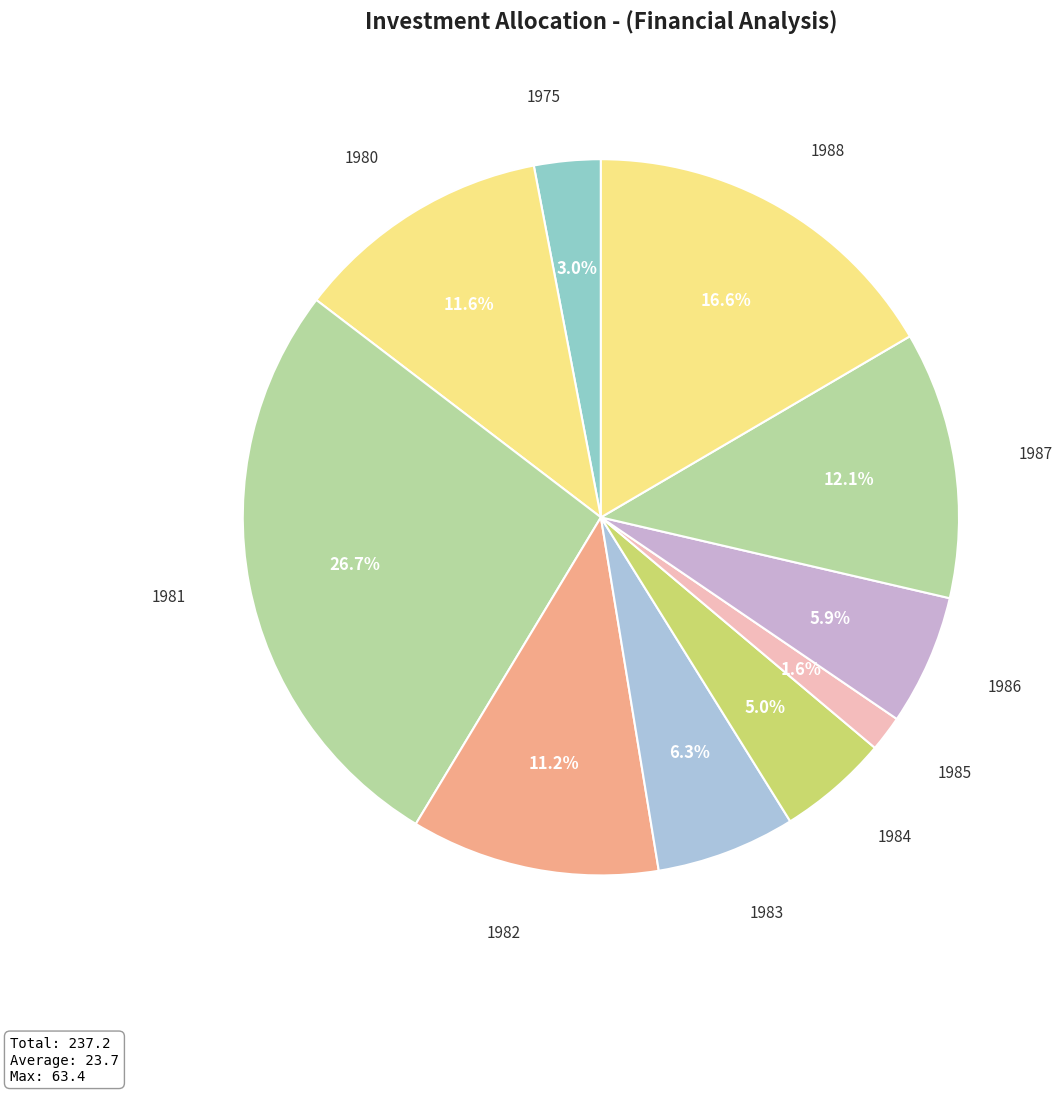

To the nearest percent, what portion does 1982 represent?

11%